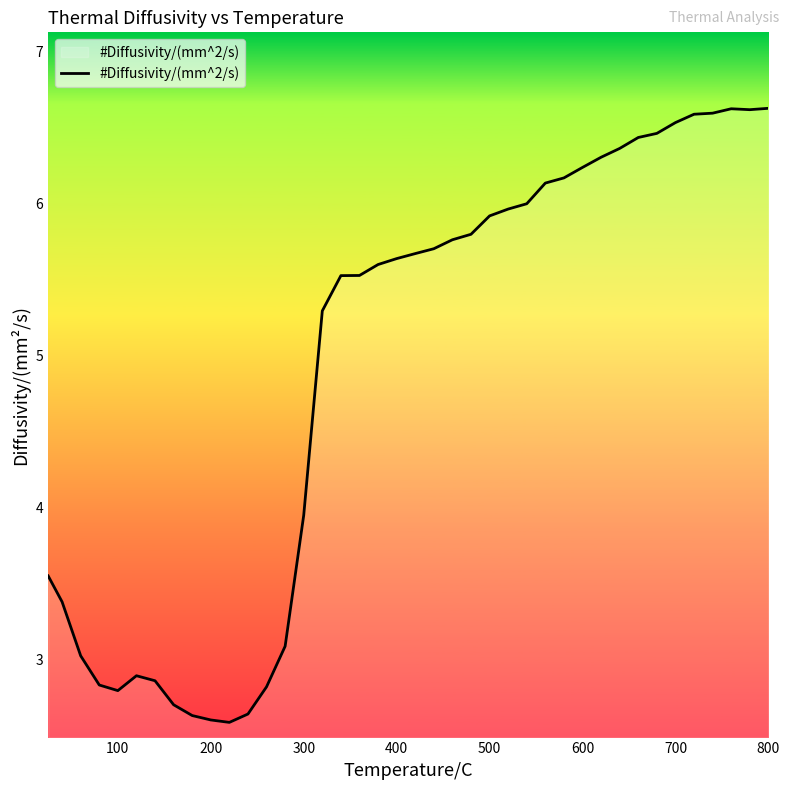

What is the maximum value shown in the chart?

6.6